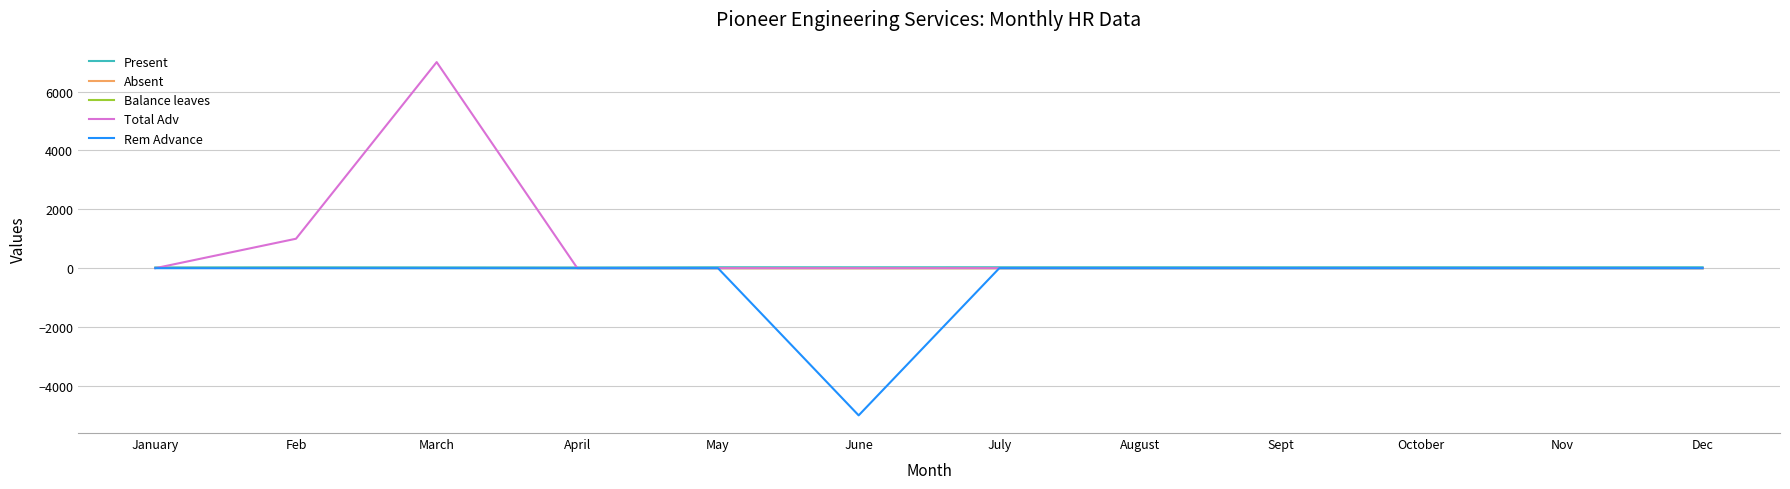

The value of Total Adv at Dec is 4235. True or false?

False